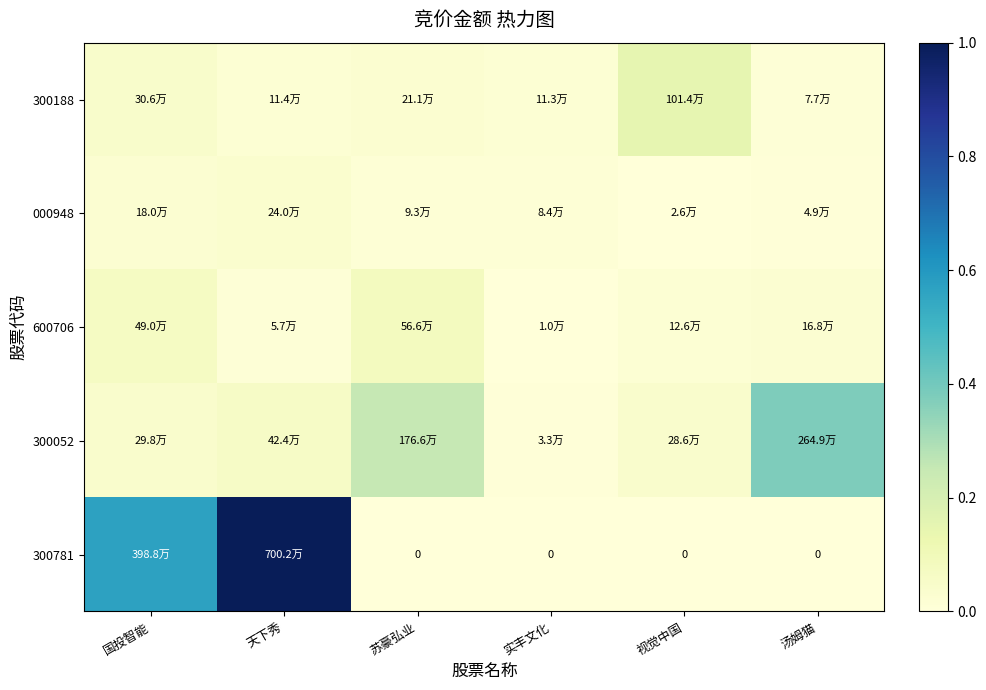

What is the highest value of the 600706 series?

0.1